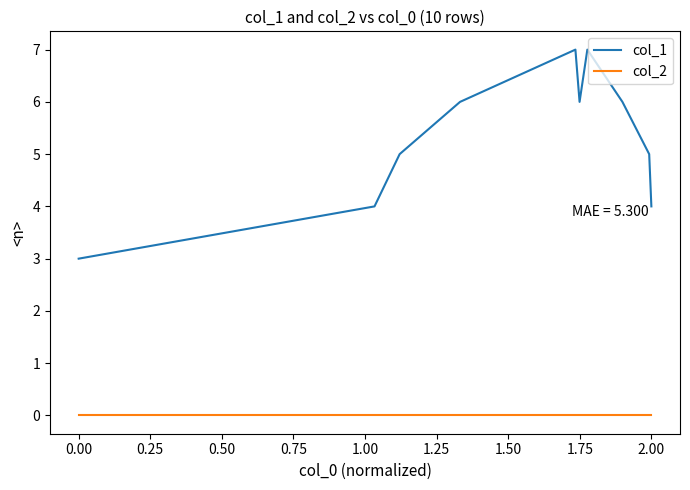

List the series in order of their peak value, lowest first.

col_2, col_1